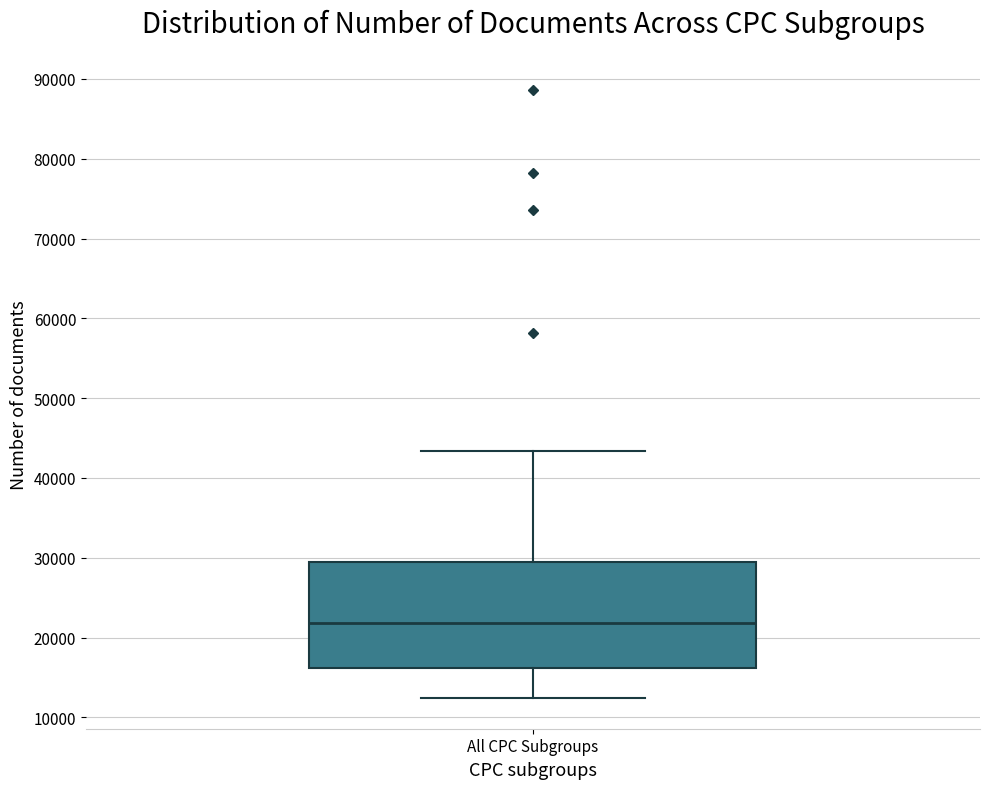

Transcribe this box plot: give where the median line is, the range the box spans, and where the two whiskers end, as read against the y-axis. The values are not printed on the chart, so give them approximately, as read against the axis.

median 22000, box 16000 to 29000, whiskers 12000 to 43000